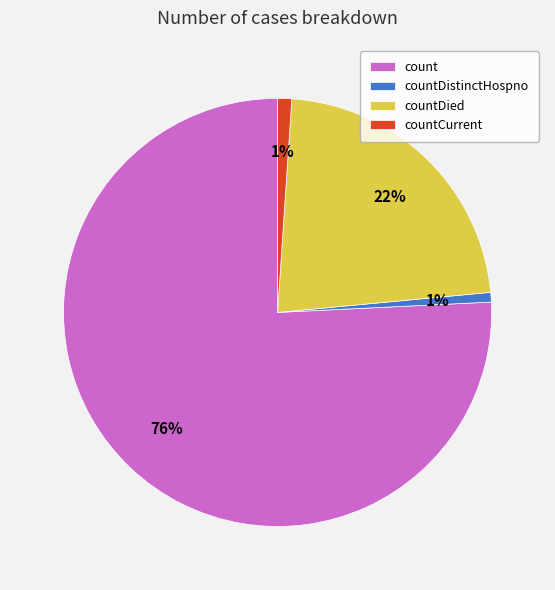

Which has a higher value, count or countCurrent?

count